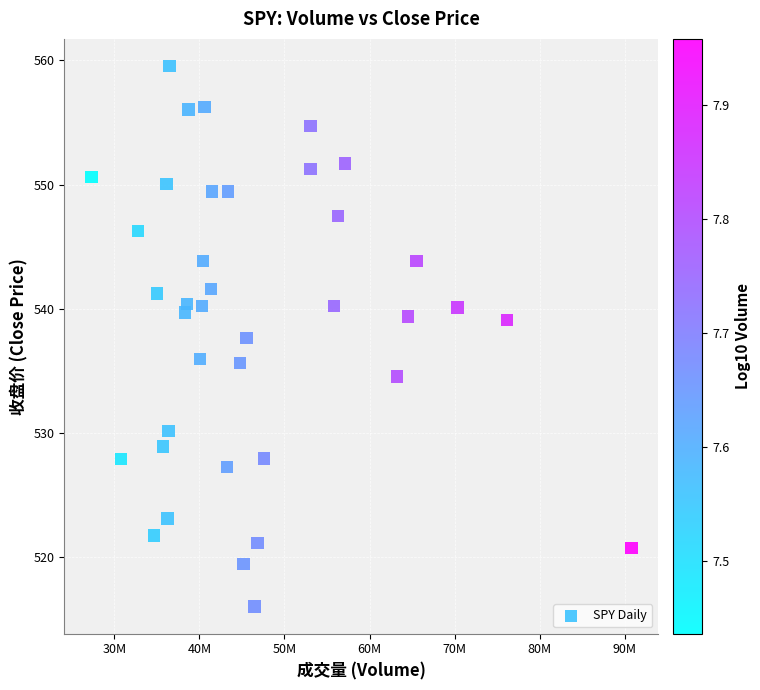

What is the range of X values (max minus min)?

63496100.0